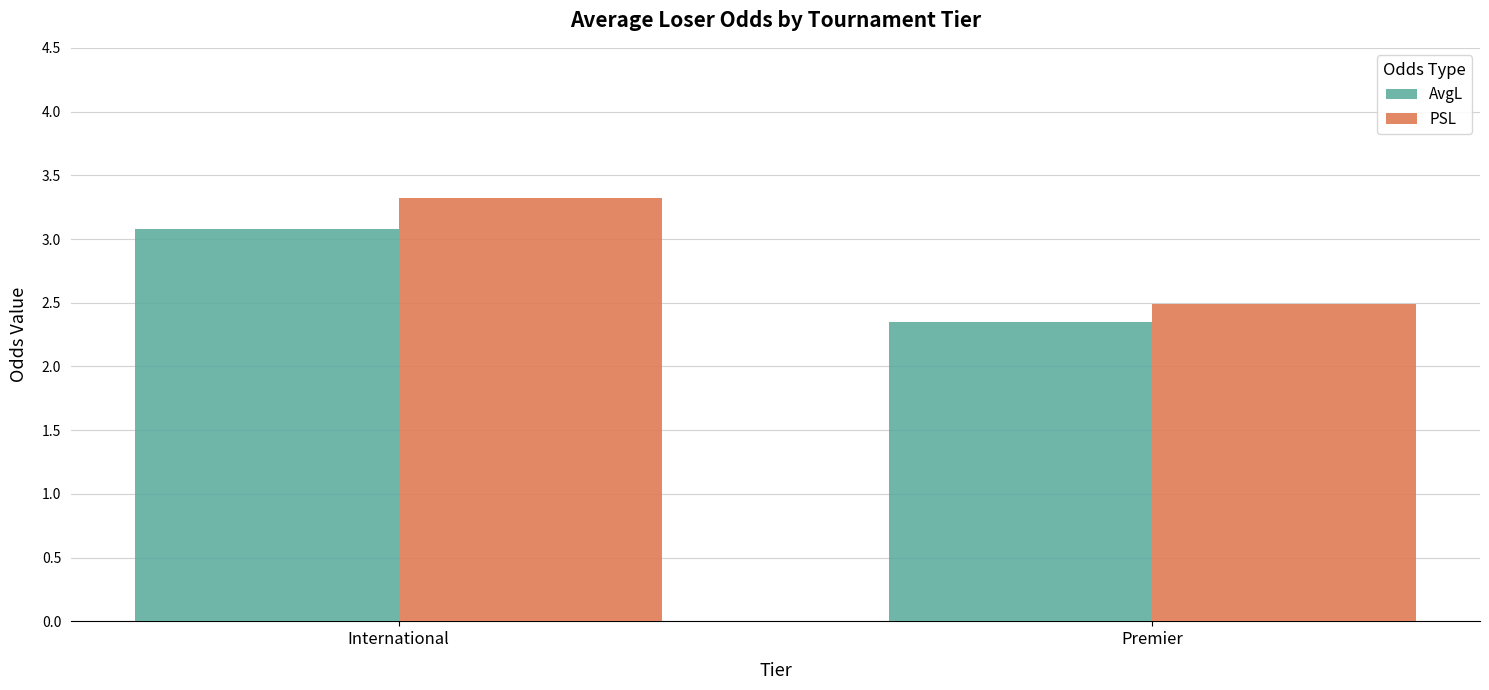

Are the bars horizontal?

No